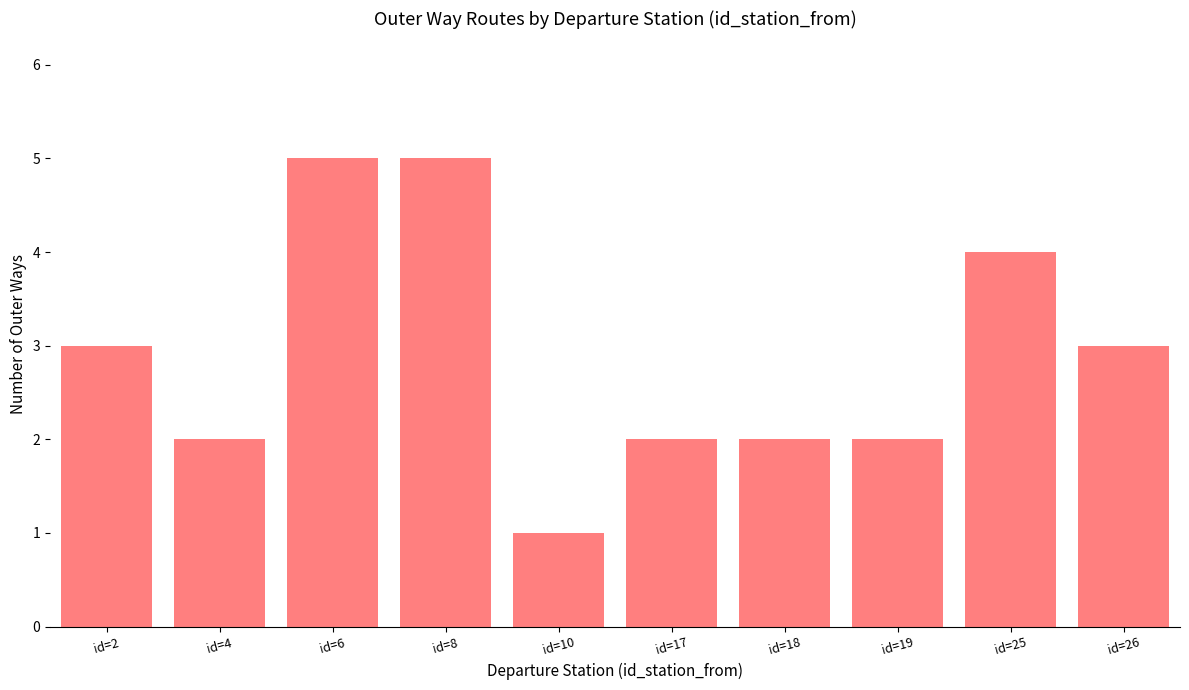

Read the value at id=10.

1